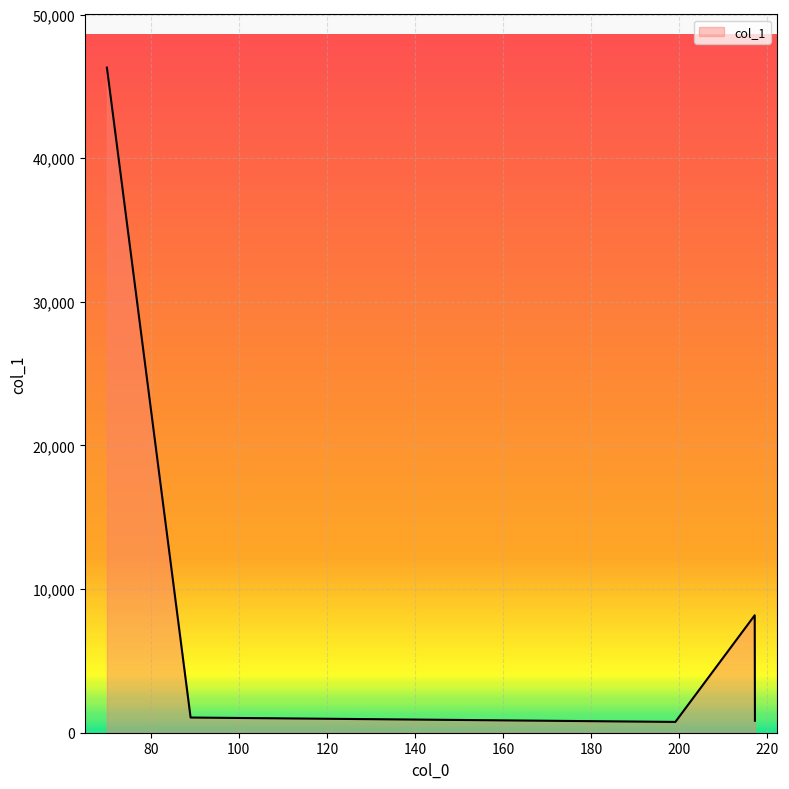

True or false: the data has more than 1 interior local peaks.

False